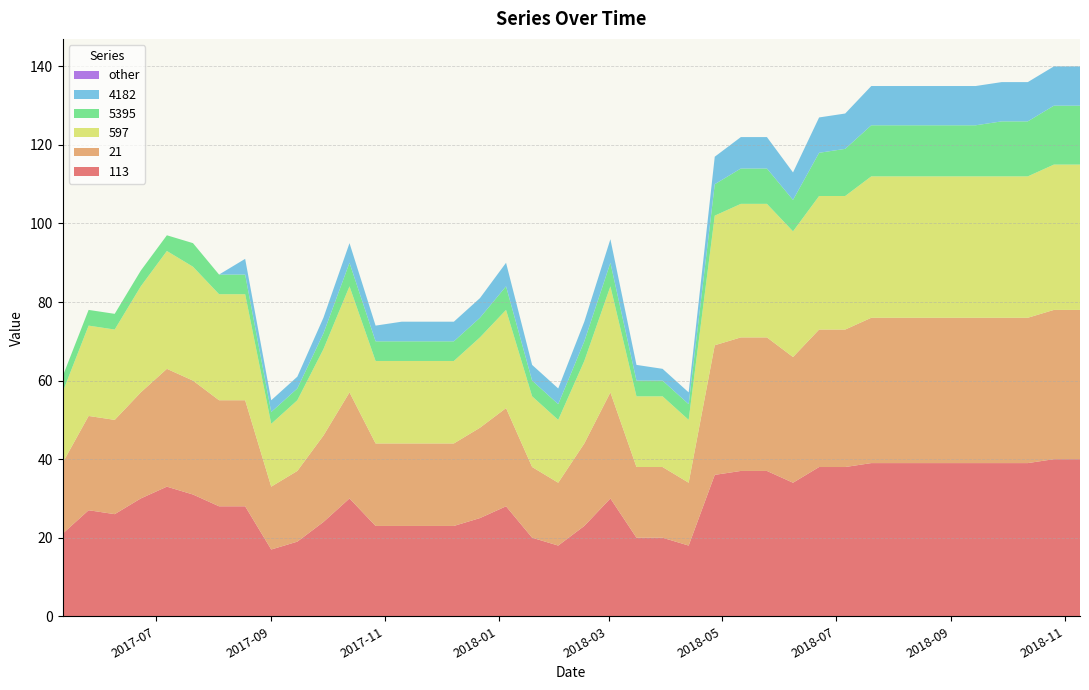

Reading left to right, transcribe all the data shown in this chart.

113: 0=21	1=27	2=26	3=30	4=33	5=31	6=28	7=28	8=17	9=19	10=24	11=30	12=23	13=23	14=23	15=23	16=25	17=28	18=20	19=18	20=23	21=30	22=20	23=20	24=18	25=36	26=37	27=37	28=34	29=38	30=38	31=39	32=39	33=39	34=39	35=39	36=39	37=39	38=40	39=40
21: 0=18	1=24	2=24	3=27	4=30	5=29	6=27	7=27	8=16	9=18	10=22	11=27	12=21	13=21	14=21	15=21	16=23	17=25	18=18	19=16	20=21	21=27	22=18	23=18	24=16	25=33	26=34	27=34	28=32	29=35	30=35	31=37	32=37	33=37	34=37	35=37	36=37	37=37	38=38	39=38
597: 0=18	1=23	2=23	3=27	4=30	5=29	6=27	7=27	8=16	9=18	10=22	11=27	12=21	13=21	14=21	15=21	16=23	17=25	18=18	19=16	20=21	21=27	22=18	23=18	24=16	25=33	26=34	27=34	28=32	29=34	30=34	31=36	32=36	33=36	34=36	35=36	36=36	37=36	38=37	39=37
5395: 0=4	1=4	2=4	3=4	4=4	5=6	6=5	7=5	8=3	9=3	10=4	11=6	12=5	13=5	14=5	15=5	16=5	17=6	18=4	19=4	20=5	21=6	22=4	23=4	24=4	25=8	26=9	27=9	28=8	29=11	30=12	31=13	32=13	33=13	34=13	35=13	36=14	37=14	38=15	39=15
4182: 0=0	1=0	2=0	3=0	4=0	5=0	6=0	7=4	8=3	9=3	10=4	11=5	12=4	13=5	14=5	15=5	16=5	17=6	18=4	19=4	20=5	21=6	22=4	23=3	24=3	25=7	26=8	27=8	28=7	29=9	30=9	31=10	32=10	33=10	34=10	35=10	36=10	37=10	38=10	39=10
other: 0=0	1=0	2=0	3=0	4=0	5=0	6=0	7=0	8=0	9=0	10=0	11=0	12=0	13=0	14=0	15=0	16=0	17=0	18=0	19=0	20=0	21=0	22=0	23=0	24=0	25=0	26=0	27=0	28=0	29=0	30=0	31=0	32=0	33=0	34=0	35=0	36=0	37=0	38=0	39=0